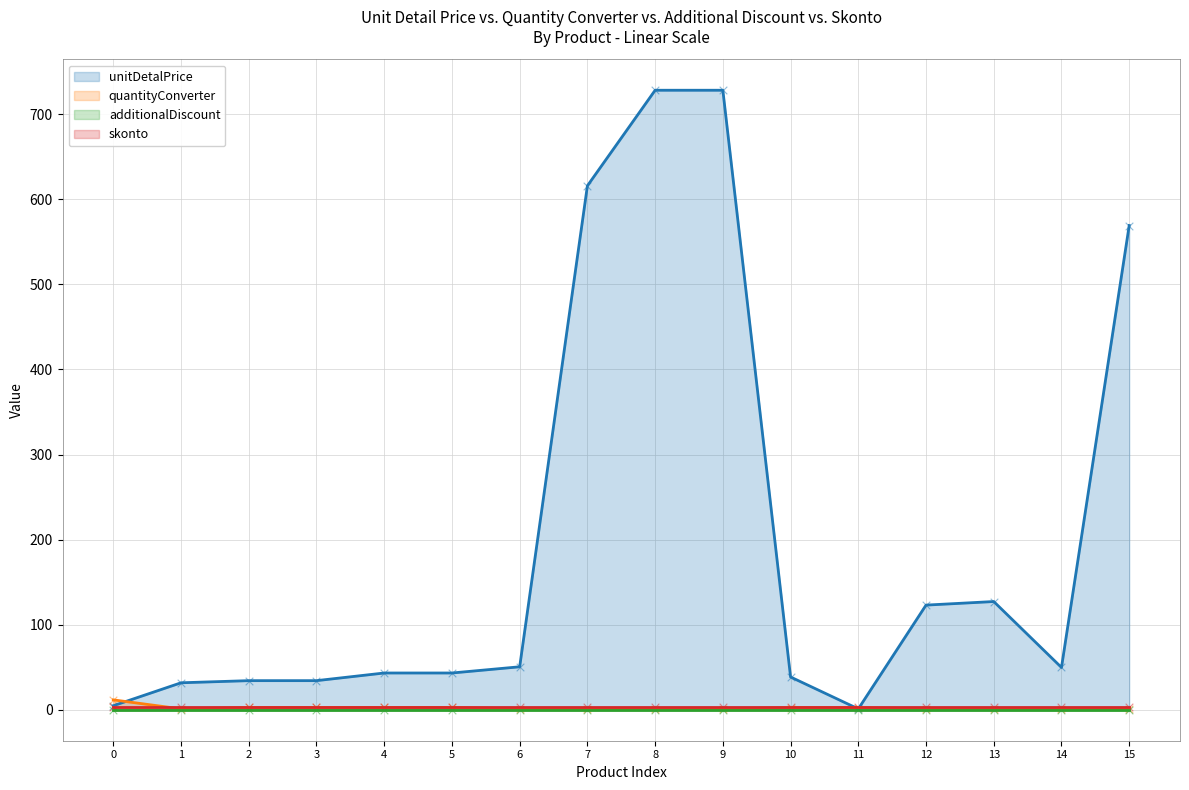

The quantityConverter series shows 11.6 at 0. True or false?

True